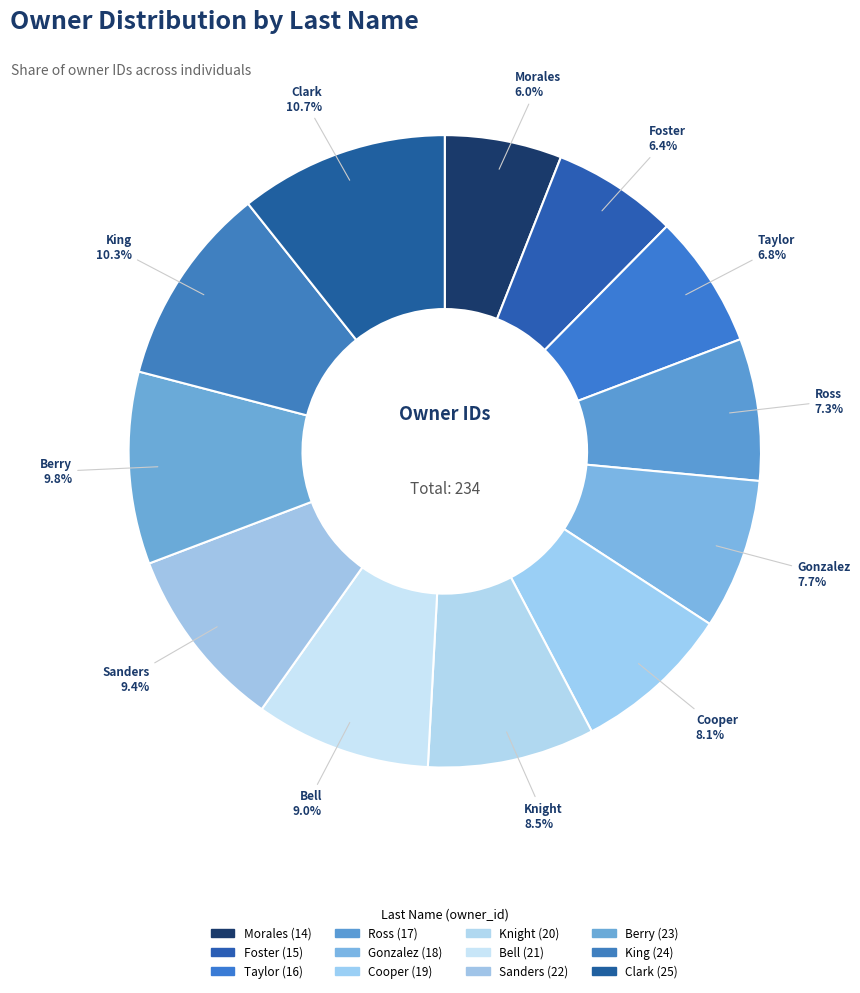

How many slices are in this pie chart?

12